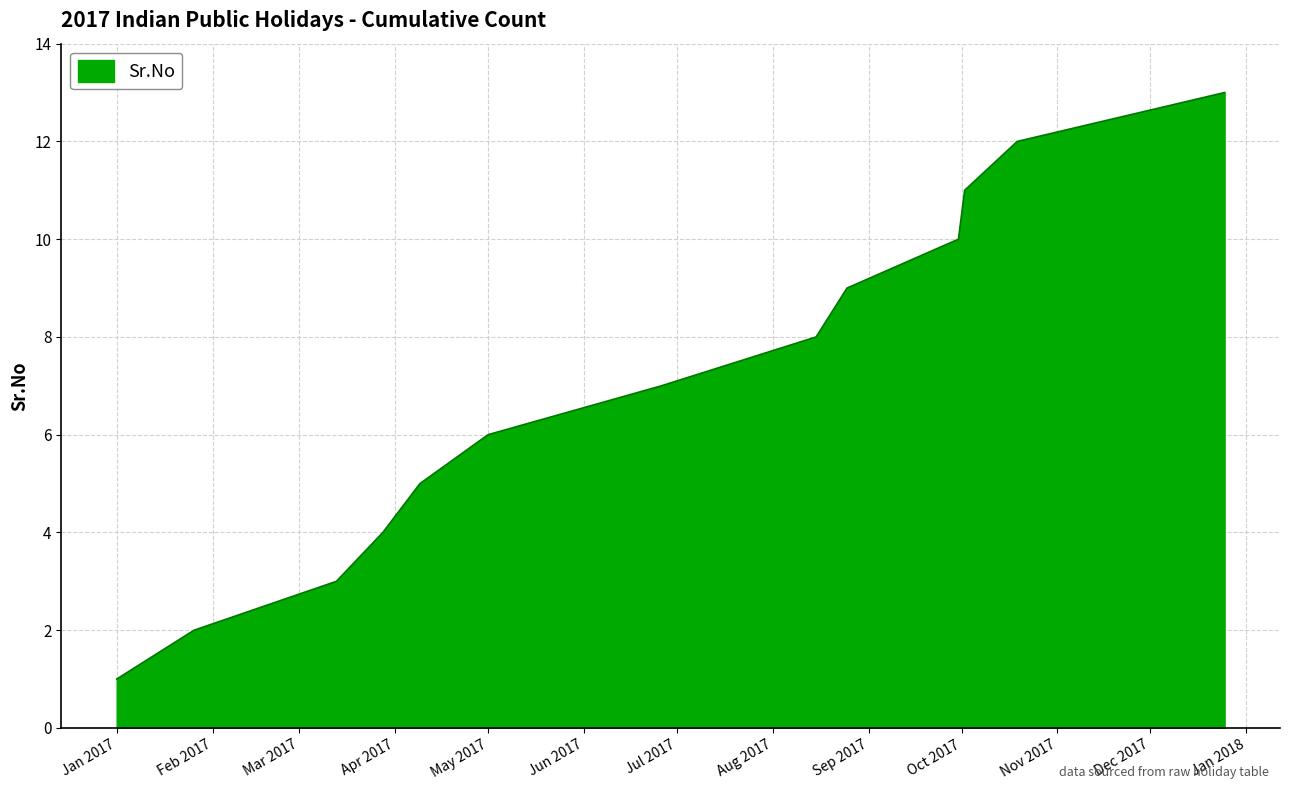

What is the greatest value displayed?

13